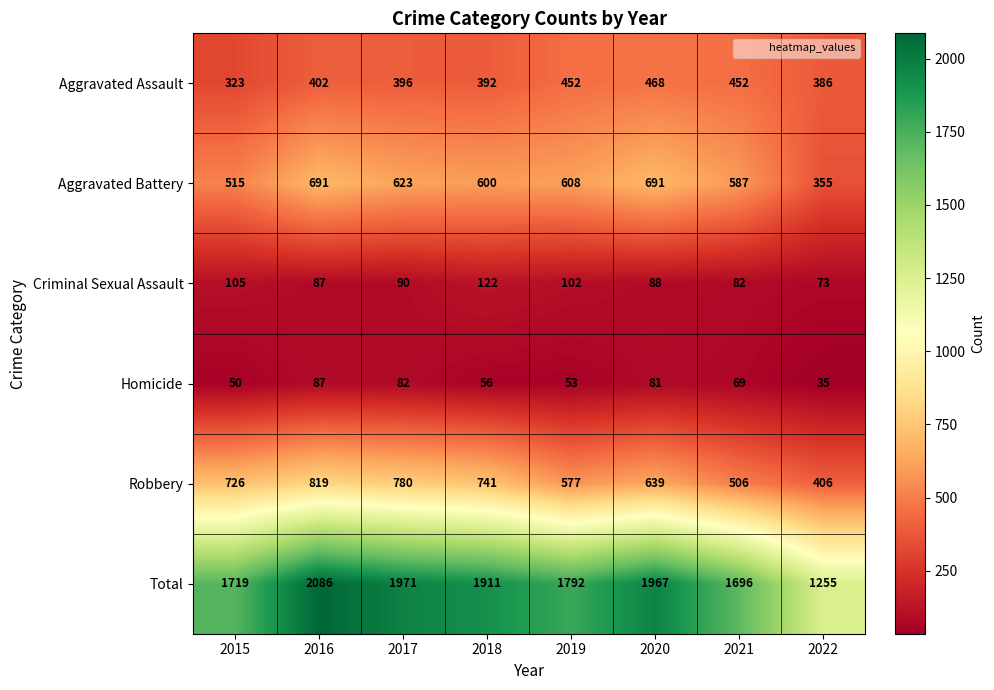

How many data points does each series have?

8